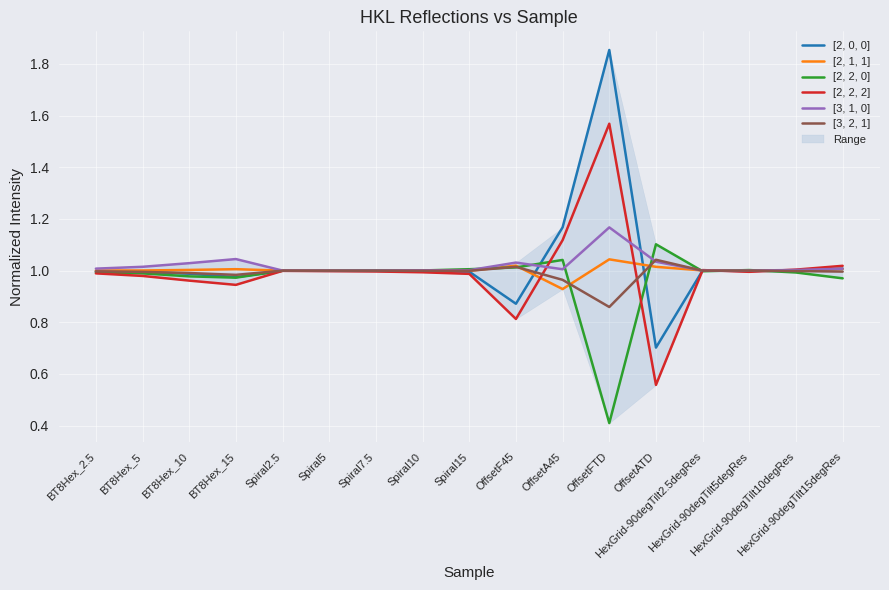

Read the [2, 0, 0] value at Spiral10.

1.0